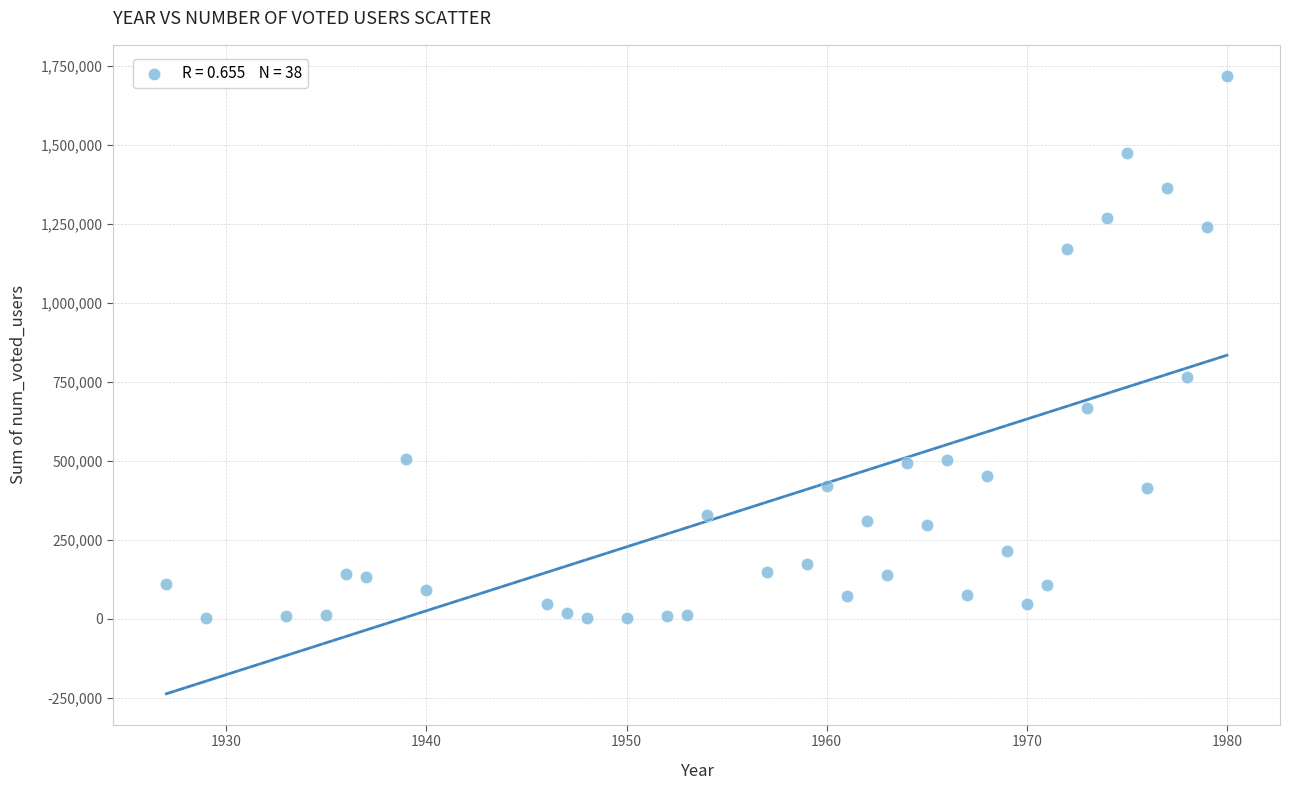

What is the range of X values (max minus min)?

53